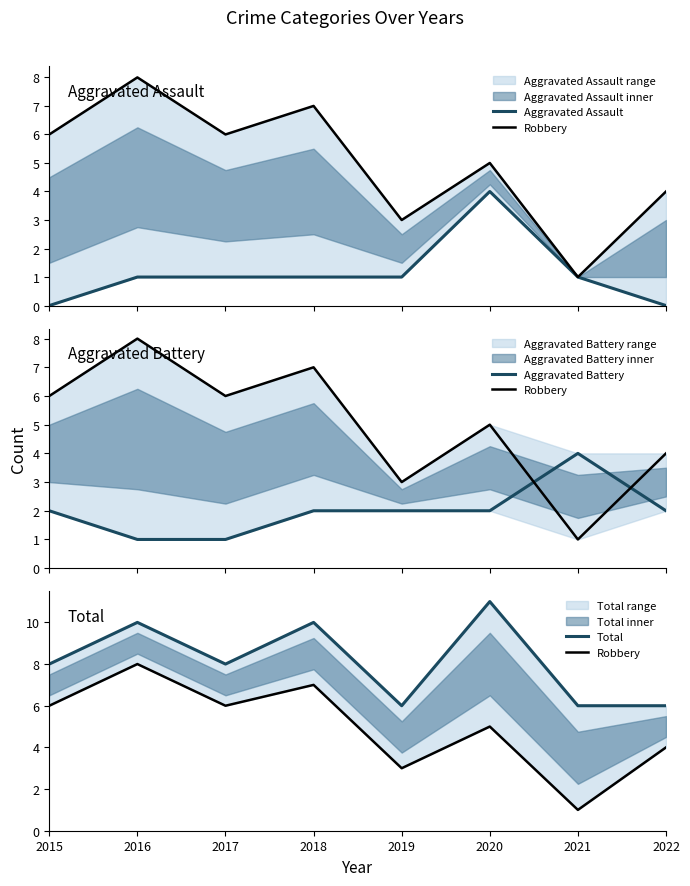

Which category has the highest value in the Total series?

2020